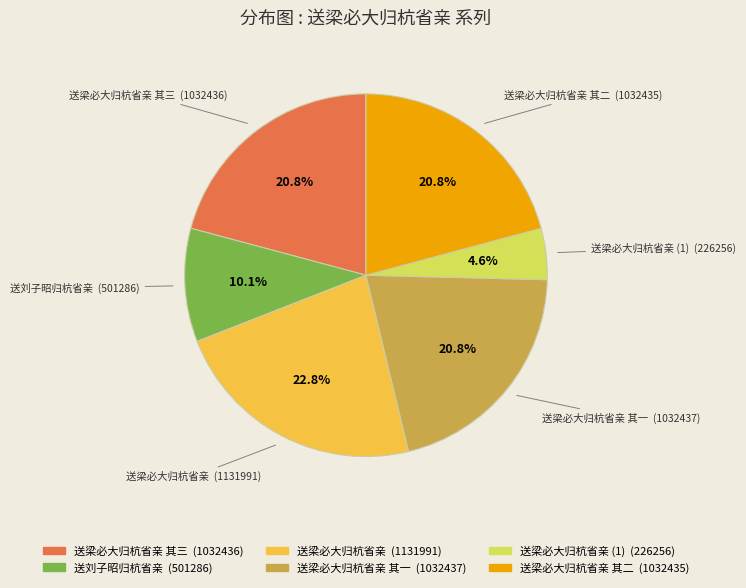

Is there a majority slice in this chart?

No